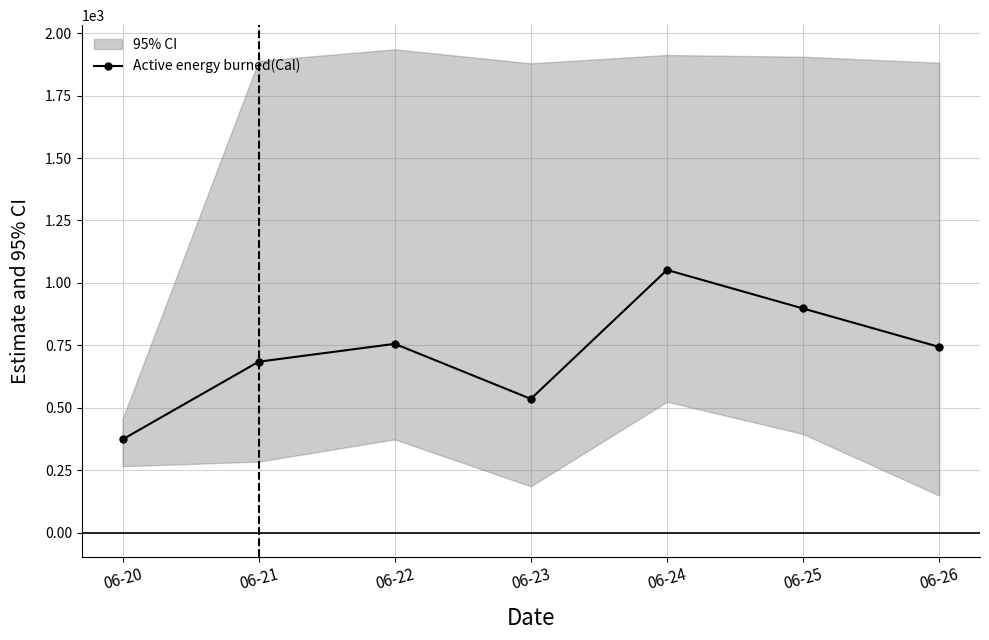

Between 06-24 and 06-26, which is larger?

06-24